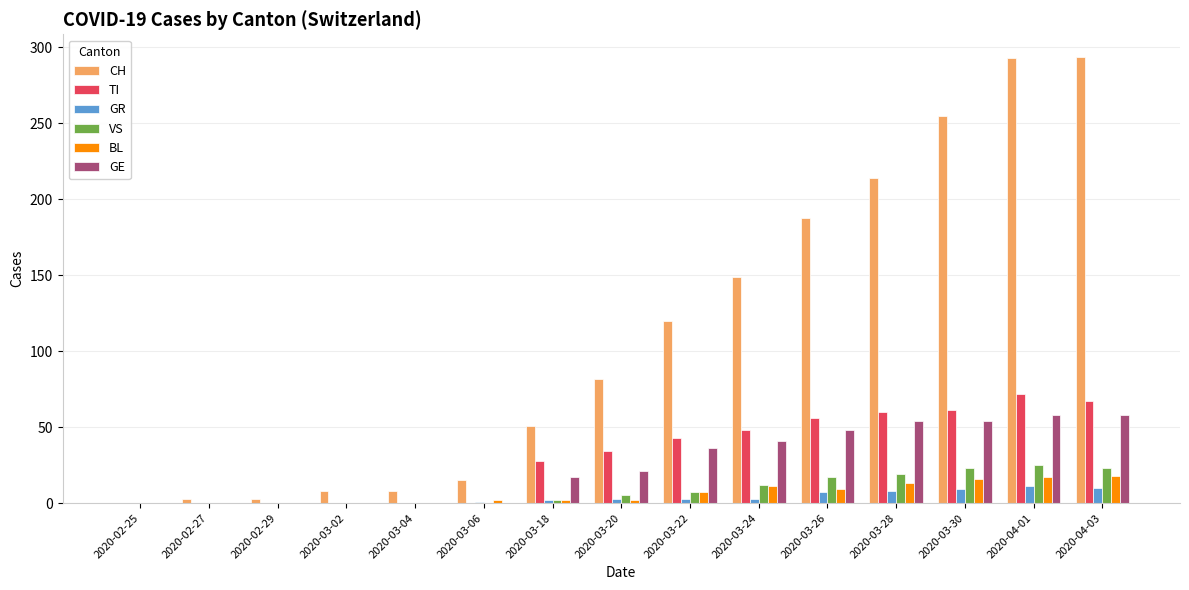

What is the greatest value displayed?

294